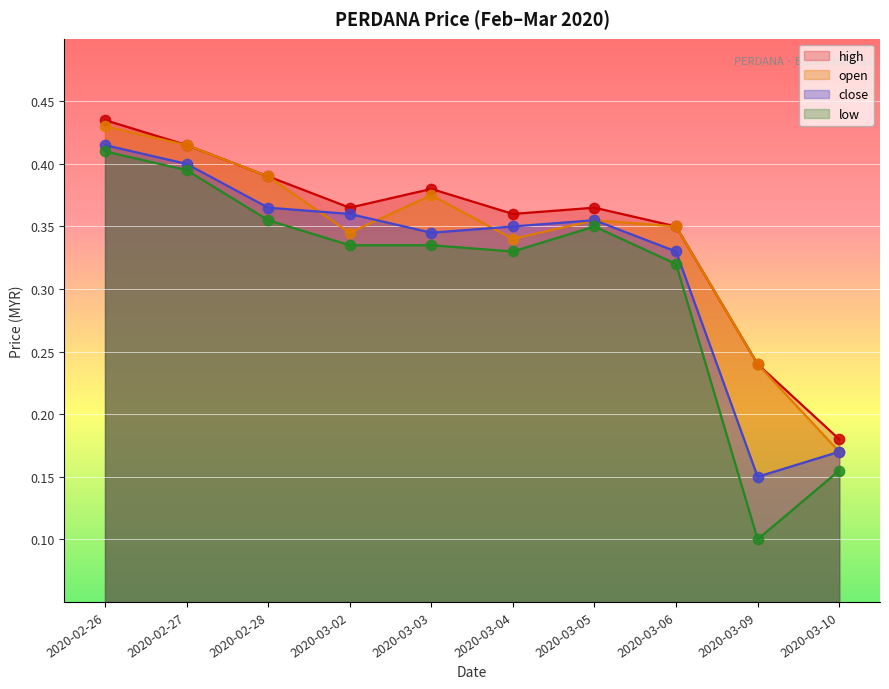

What are all the series names shown in the legend?

high, open, close, low